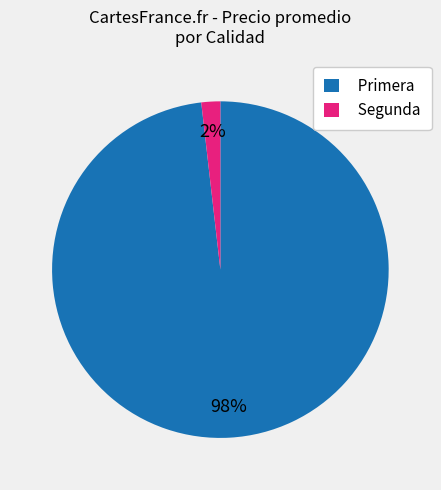

Which slice is the smallest?

Segunda